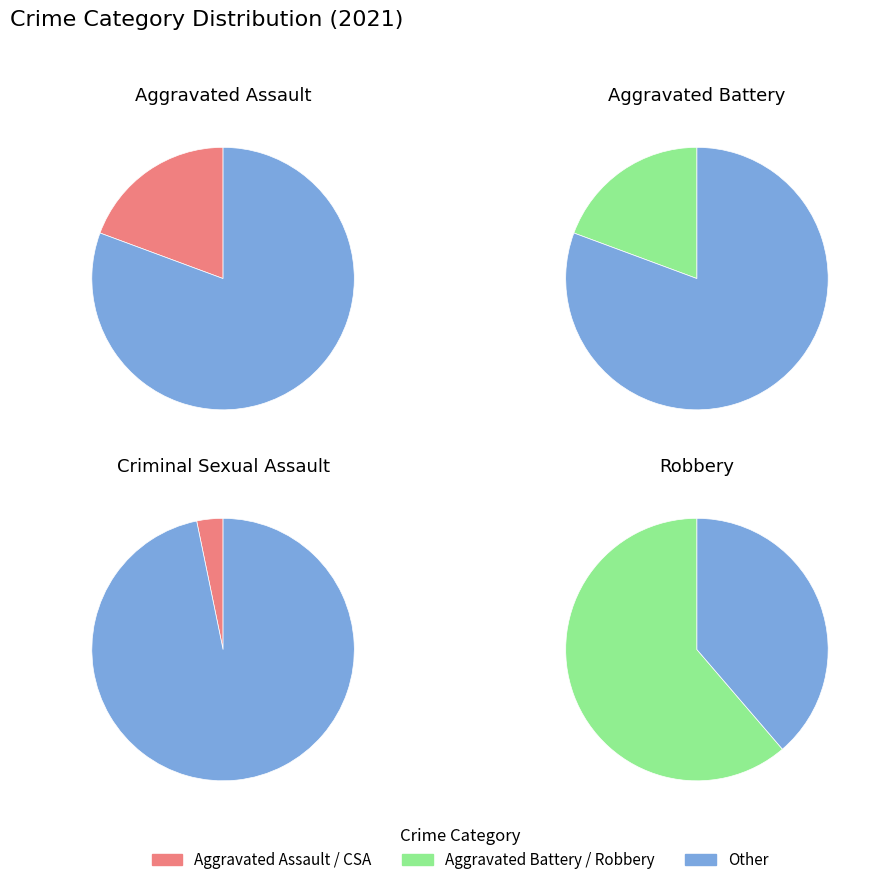

What is the largest slice in the pie chart?

Robbery